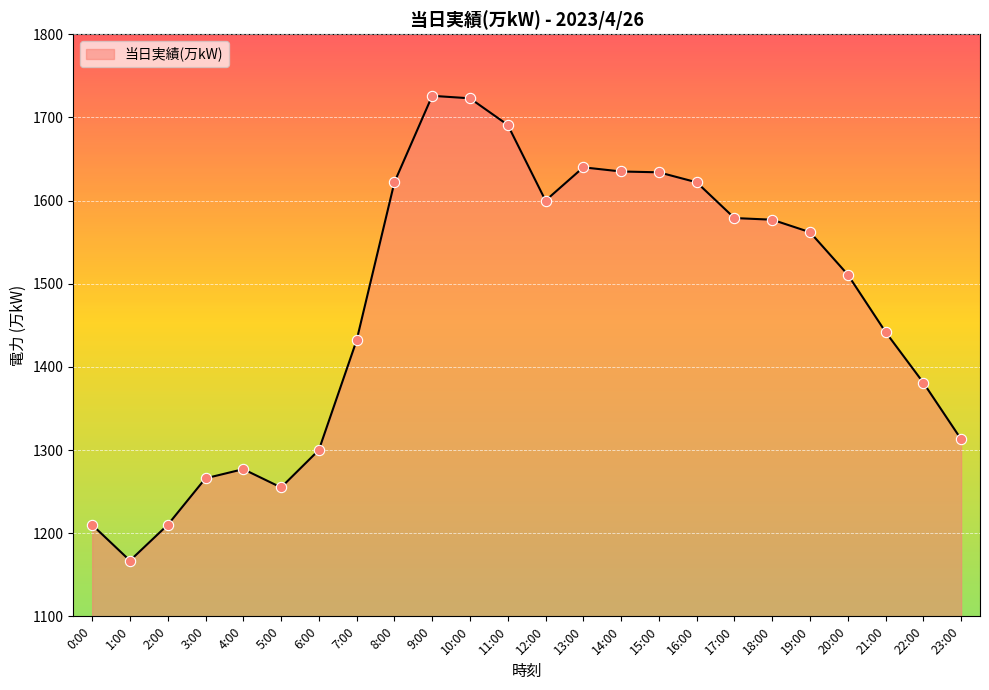

Which has a higher value, 17:00 or 6:00?

17:00